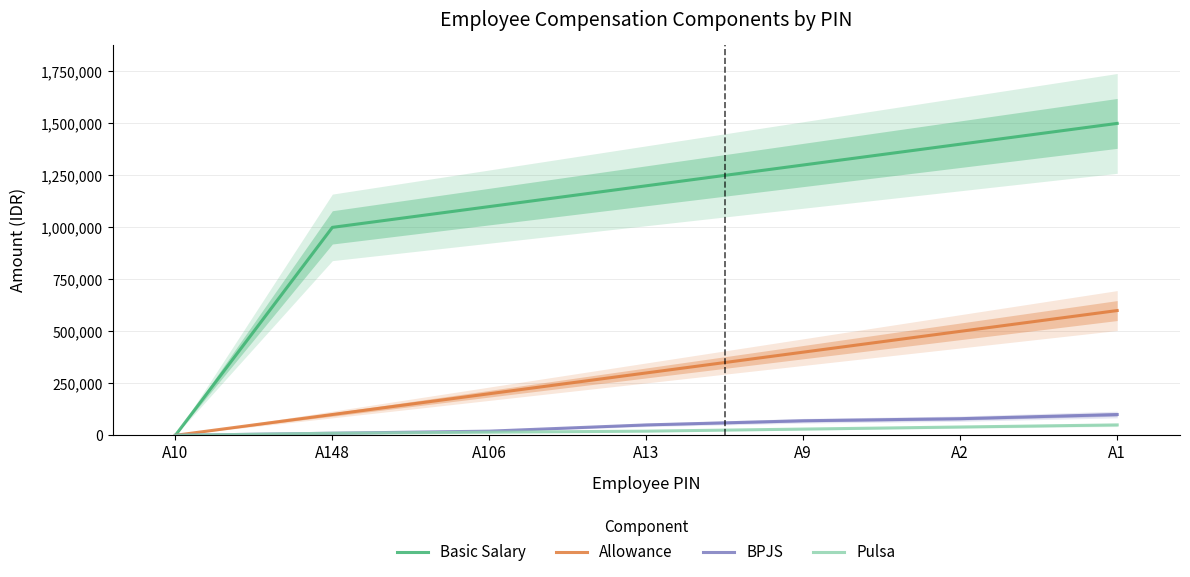

Reading right to left, list all the values displayed in this chart.

Basic Salary: 1500000	1400000	1300000	1200000	1100000	1000000	0
Allowance: 600000	500000	400000	300000	200000	100000	0
BPJS: 100000	80000	70000	50000	20000	10000	0
Pulsa: 50000	40000	30000	20000	15000	10000	0